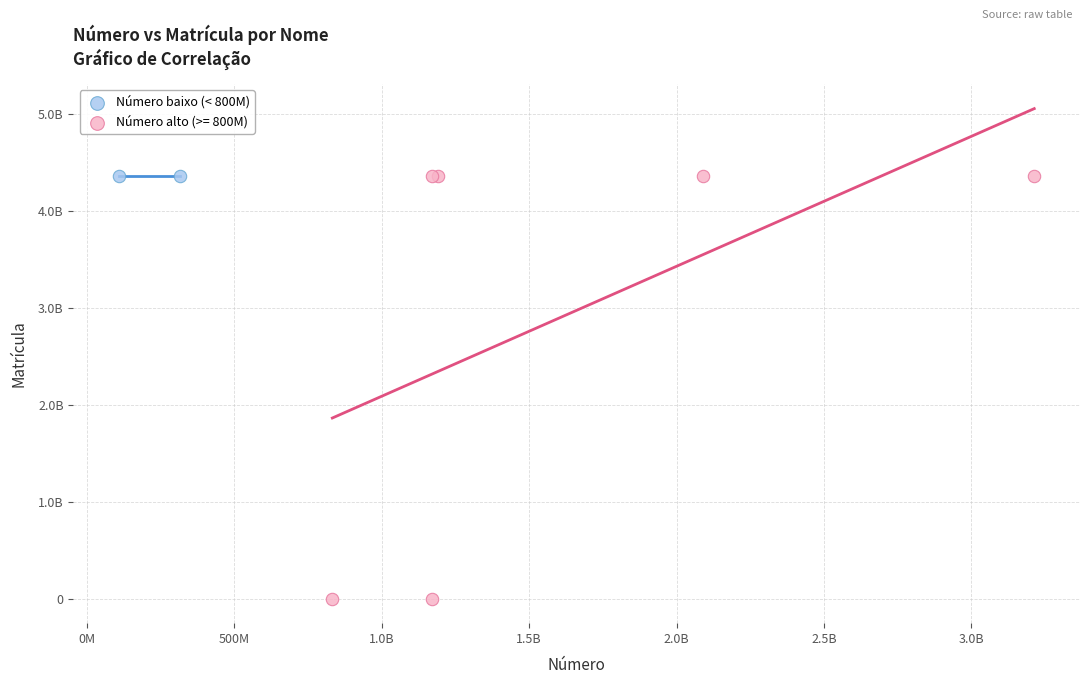

What are all the series names shown in the legend?

Número baixo (< 800M), Número alto (>= 800M)